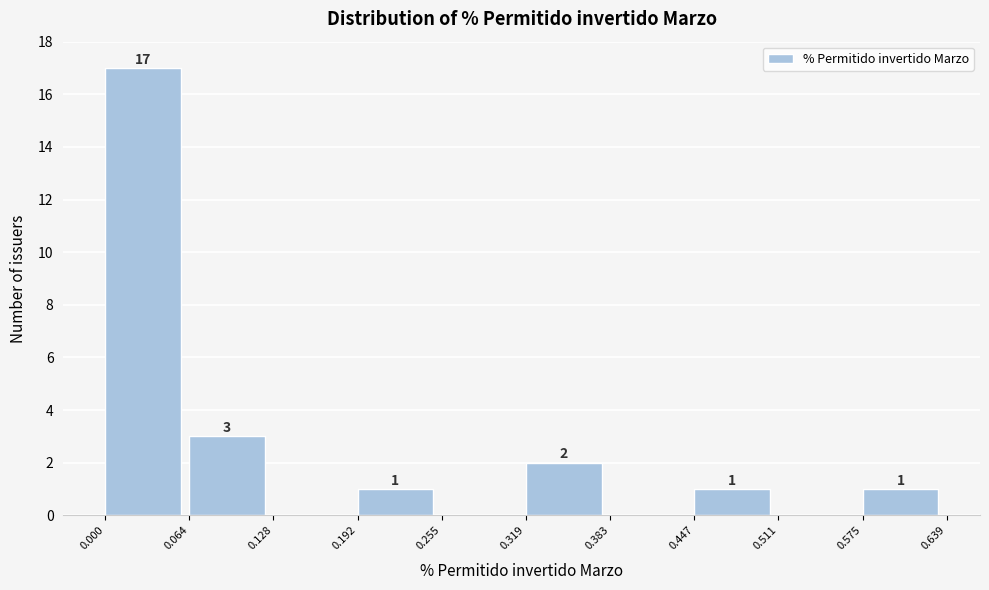

Over which range of the x-axis is the bar tallest?

0.000 to 0.064